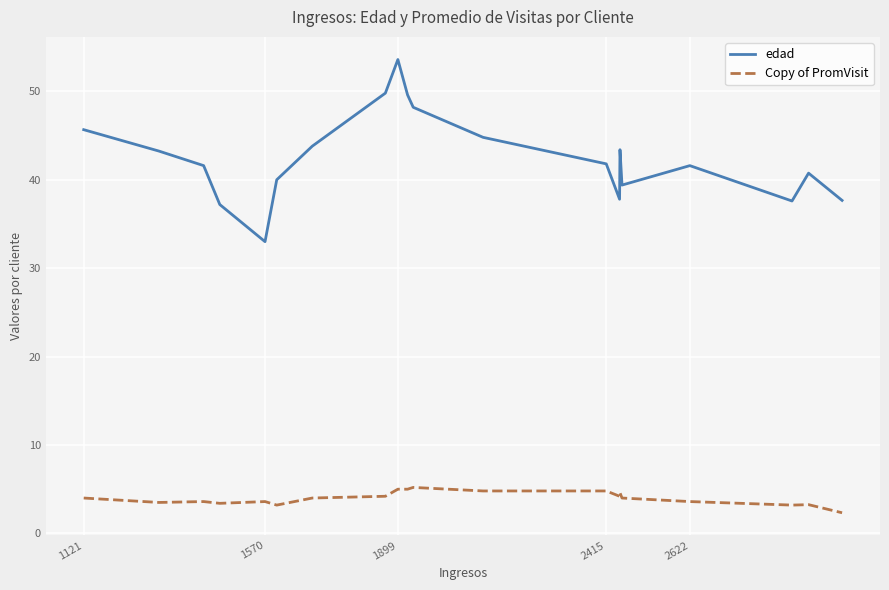

Rank the series by their average value, from lowest to highest.

Copy of PromVisit, edad